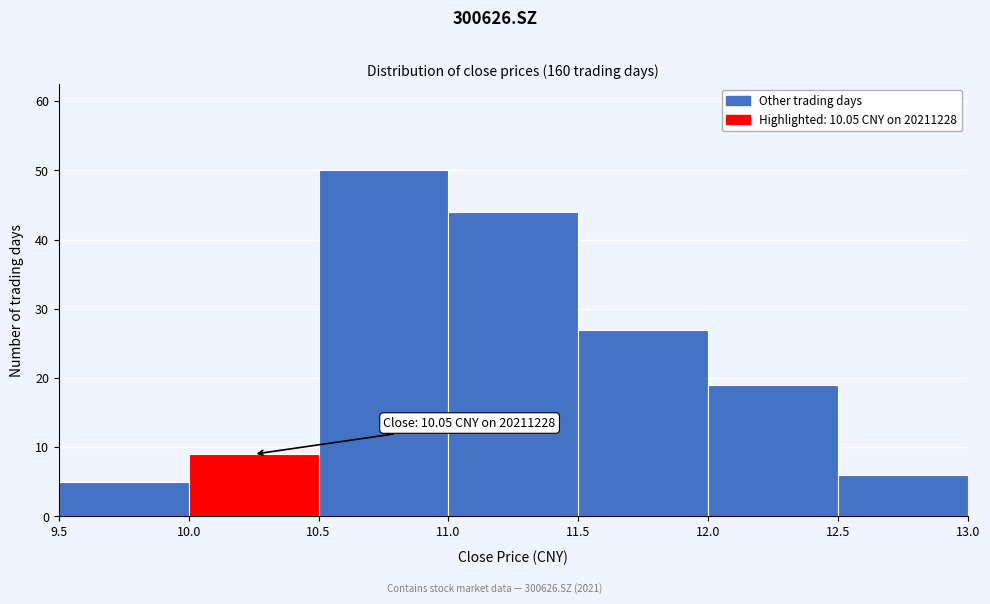

Over which range of the x-axis is the bar tallest?

10.5 to 11.0